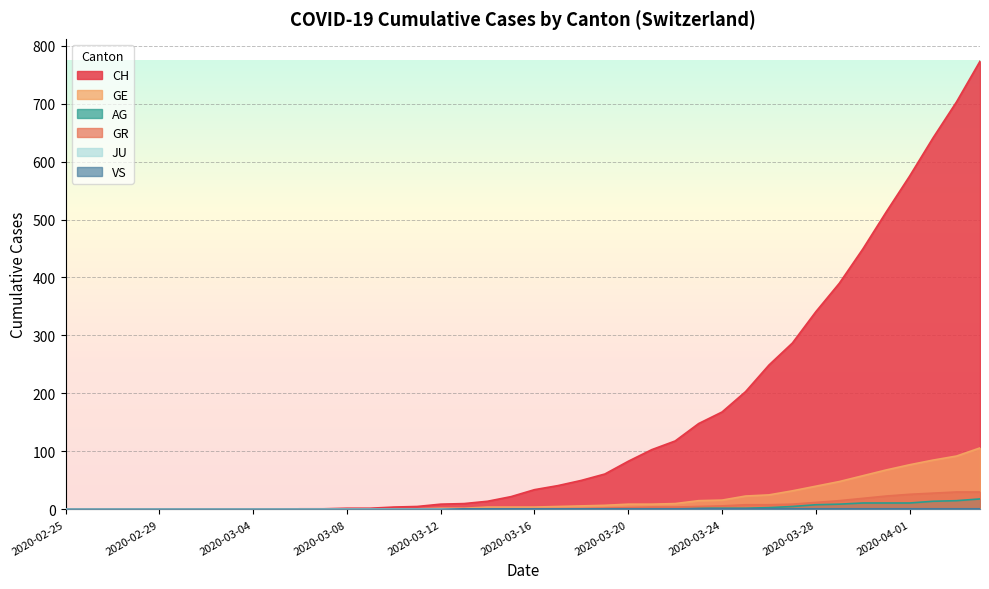

How many lines are shown in the chart?

6